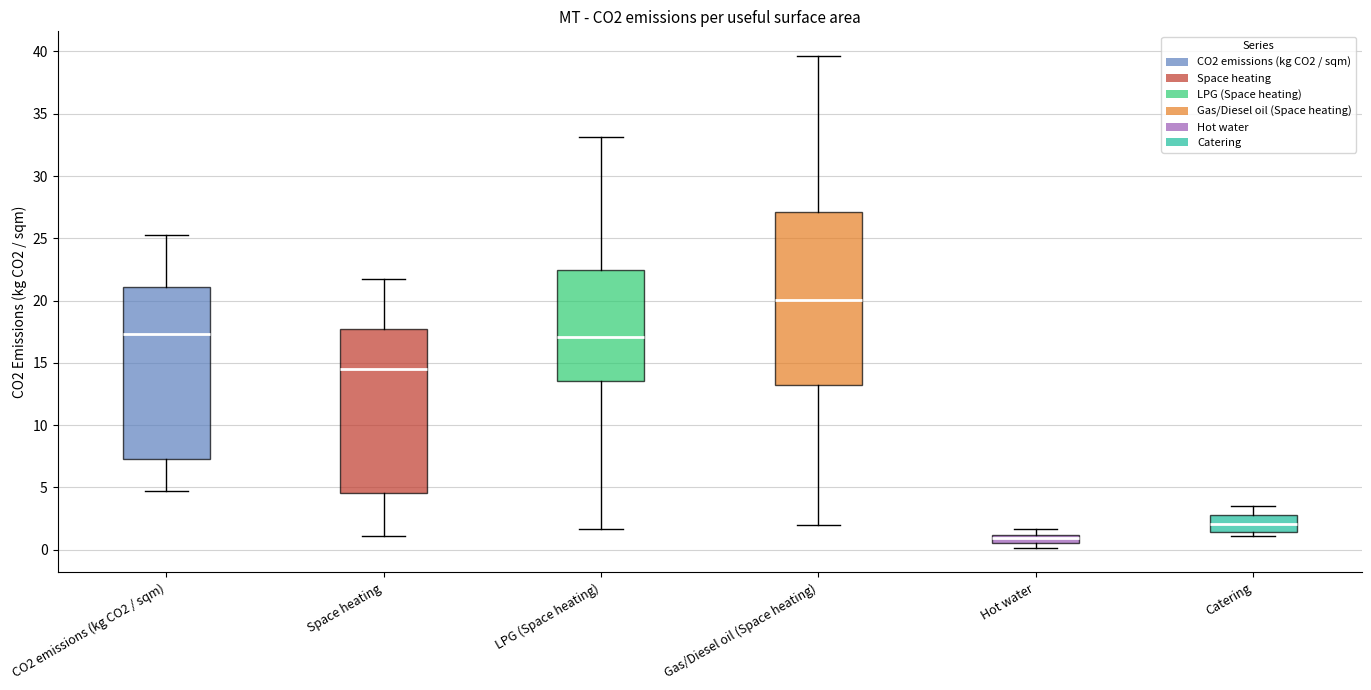

Where is the upper edge of the box for Hot water on the y-axis? The values are not printed on the chart, so give them approximately, as read against the axis.

1.0